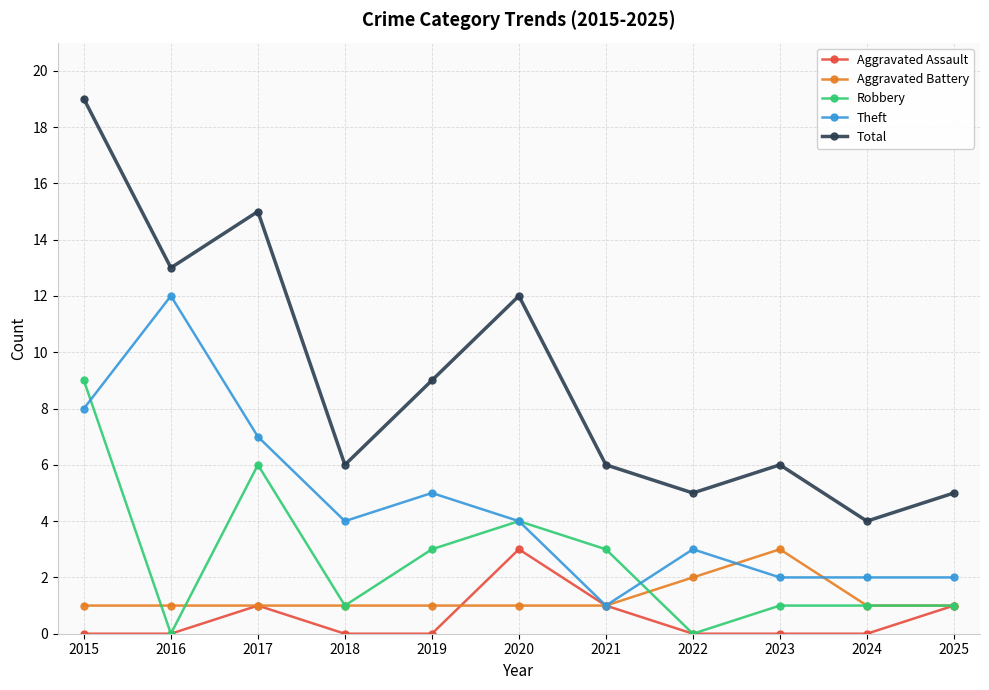

Reading left to right, what are all the values shown in this chart?

Aggravated Assault: 0	0	1	0	0	3	1	0	0	0	1
Aggravated Battery: 1	1	1	1	1	1	1	2	3	1	1
Robbery: 9	0	6	1	3	4	3	0	1	1	1
Theft: 8	12	7	4	5	4	1	3	2	2	2
Total: 19	13	15	6	9	12	6	5	6	4	5